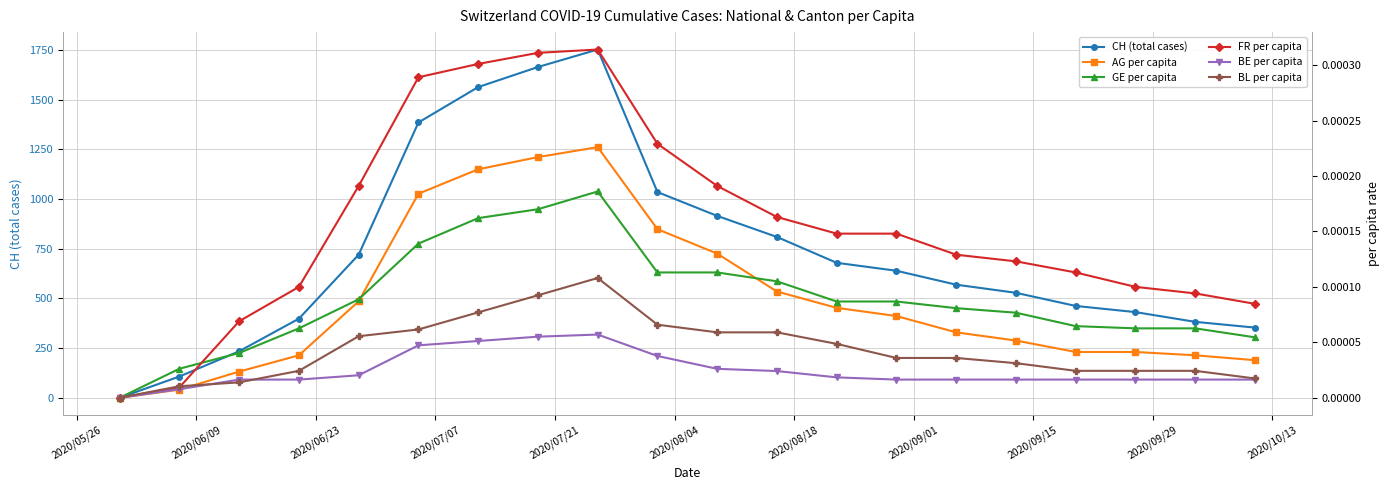

What is the maximum value for CH (total cases)?

1752